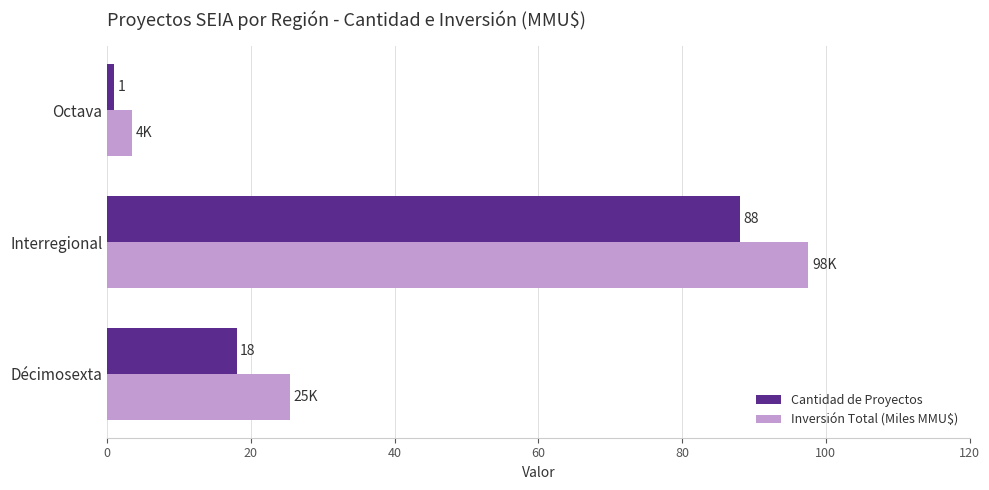

Which series has the largest total across all categories?

Inversión Total (Miles MMU$)